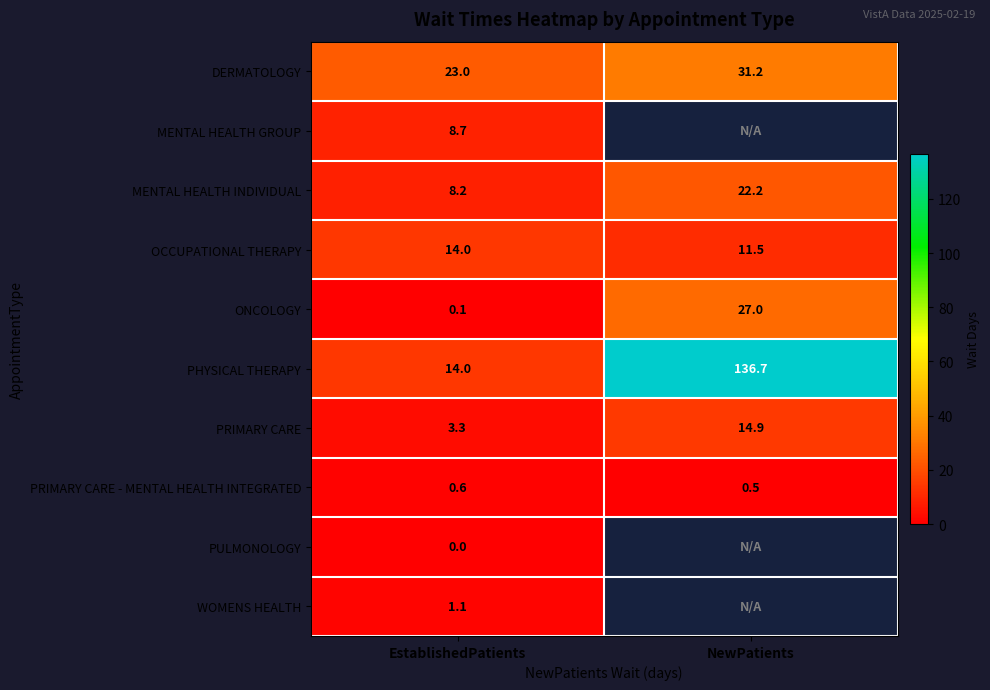

The DERMATOLOGY series shows 23.0 at EstablishedPatients. True or false?

True